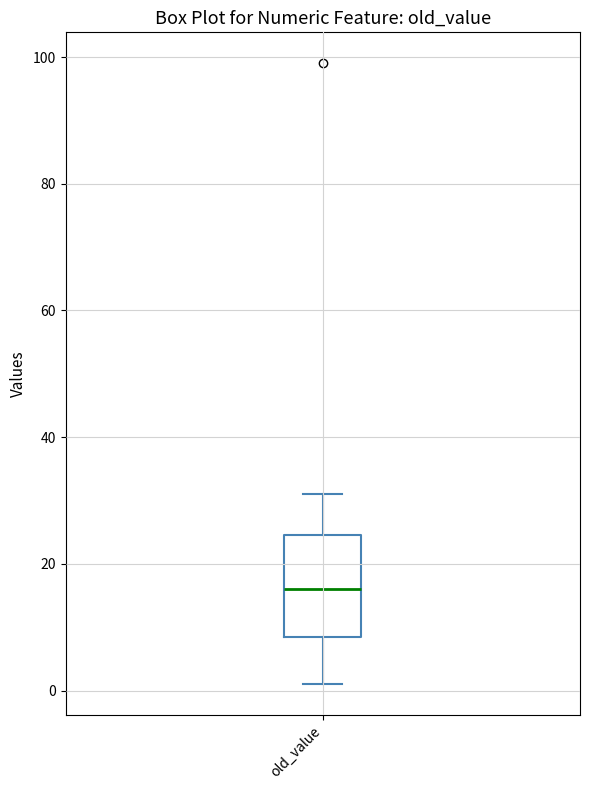

Transcribe this box plot: give where the median line is, the range the box spans, and where the two whiskers end, as read against the y-axis. The values are not printed on the chart, so give them approximately, as read against the axis.

median 16, box 8 to 24, whiskers 2 to 32